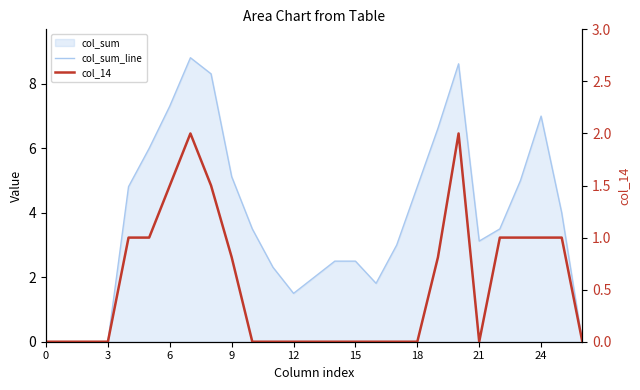

True or false: col_14 and col_sum_line cross at least once.

False